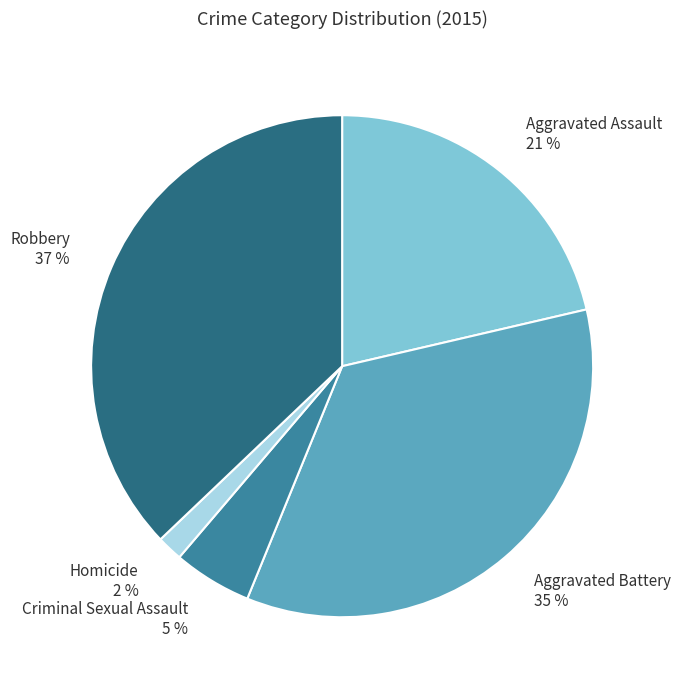

To the nearest percent, what is the difference between the Aggravated Assault and Criminal Sexual Assault slice percentages?

16%